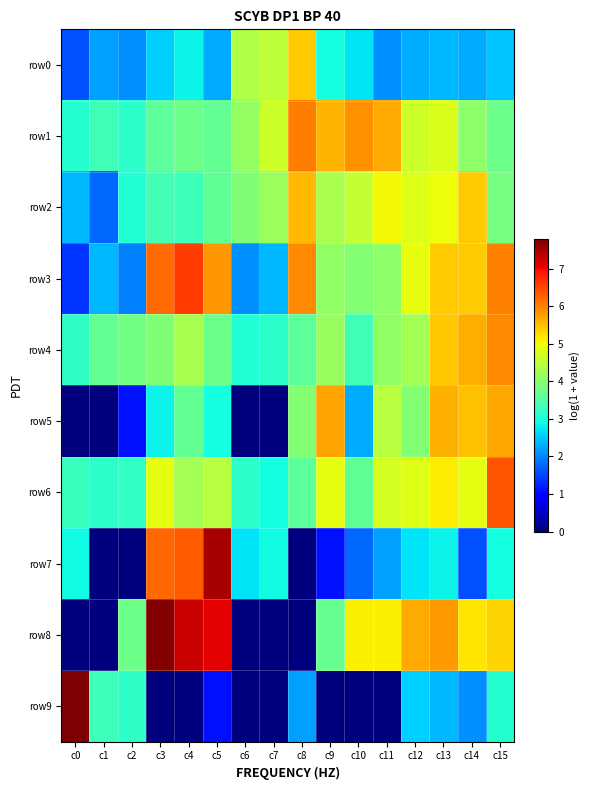

At how many categories does at least one series exceed 5?

12